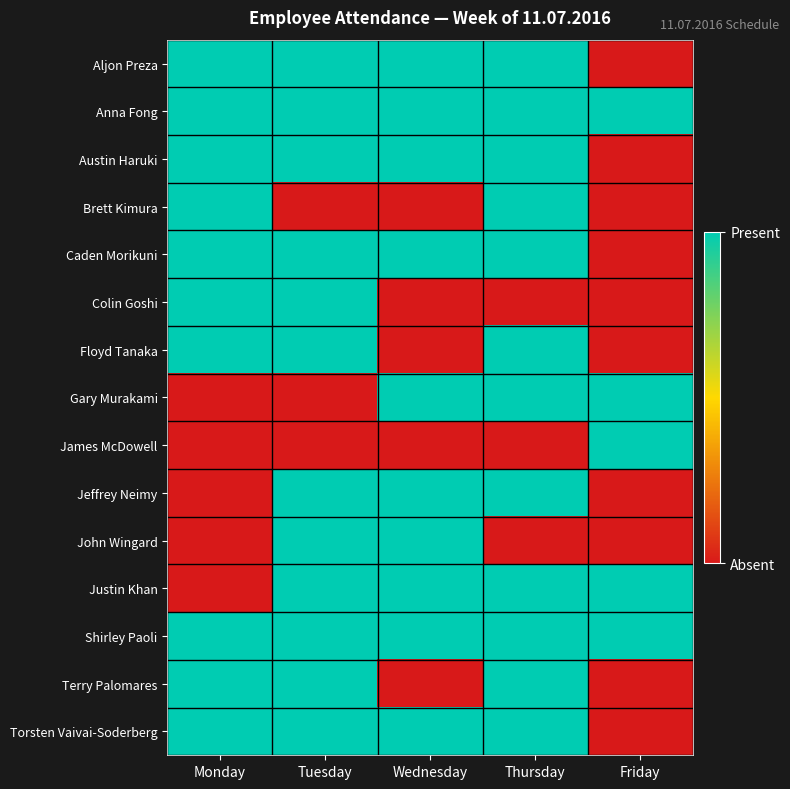

Between Tuesday and Wednesday, which is larger?

Tuesday